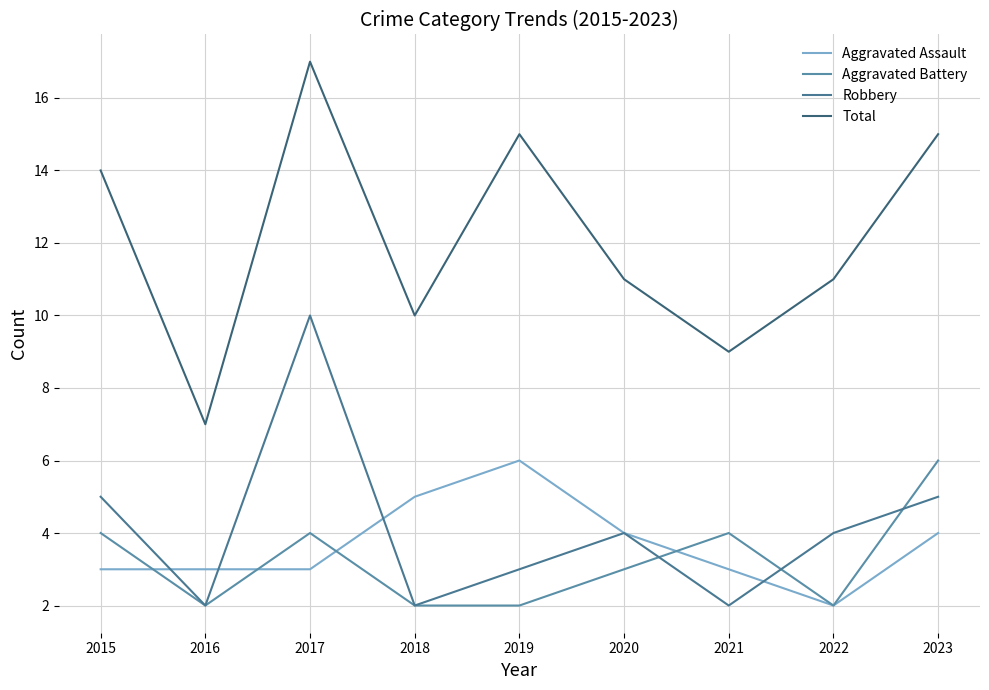

How many lines are shown in the chart?

4